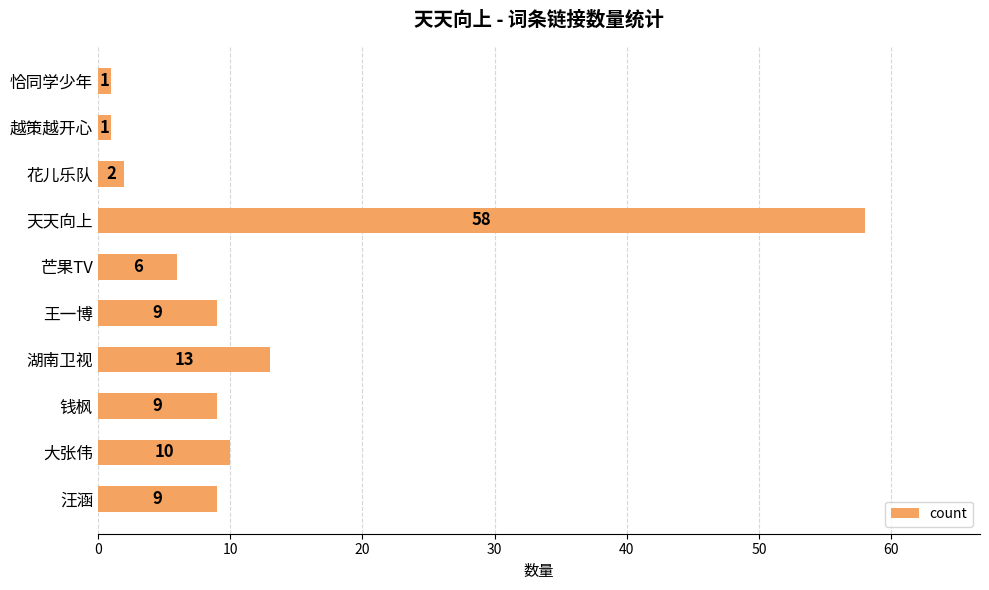

At which category does the chart reach its peak across all series?

天天向上